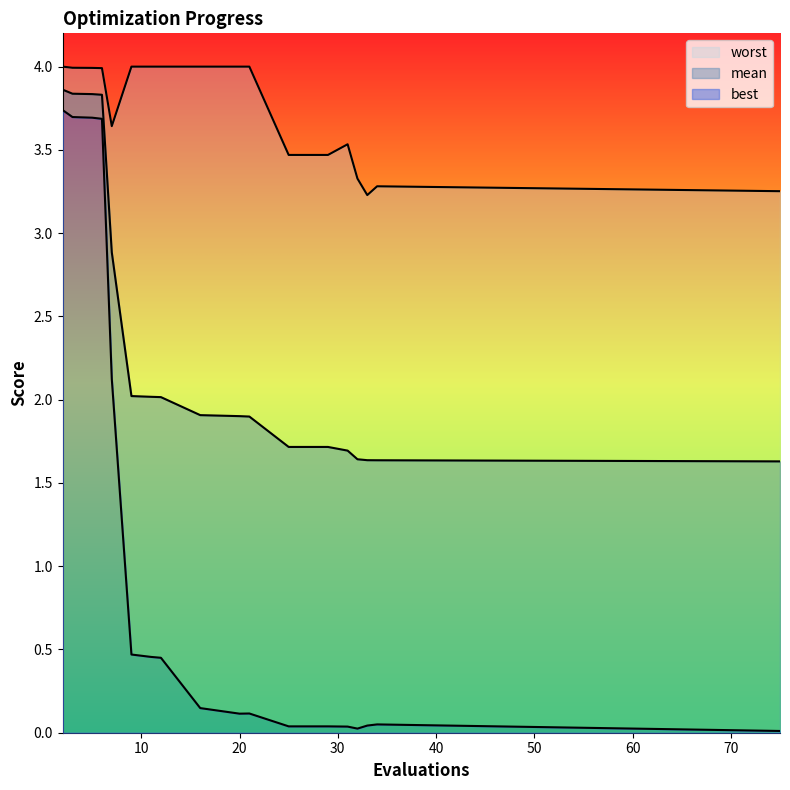

True or false: best and worst intersect in this chart.

False